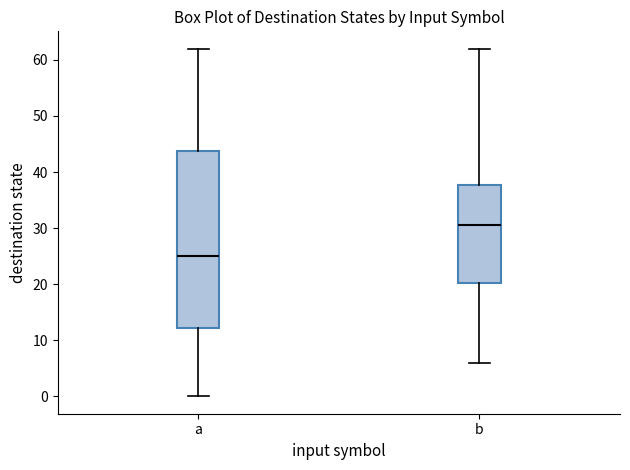

Where is the upper edge of the box for b on the y-axis? The values are not printed on the chart, so give them approximately, as read against the axis.

38